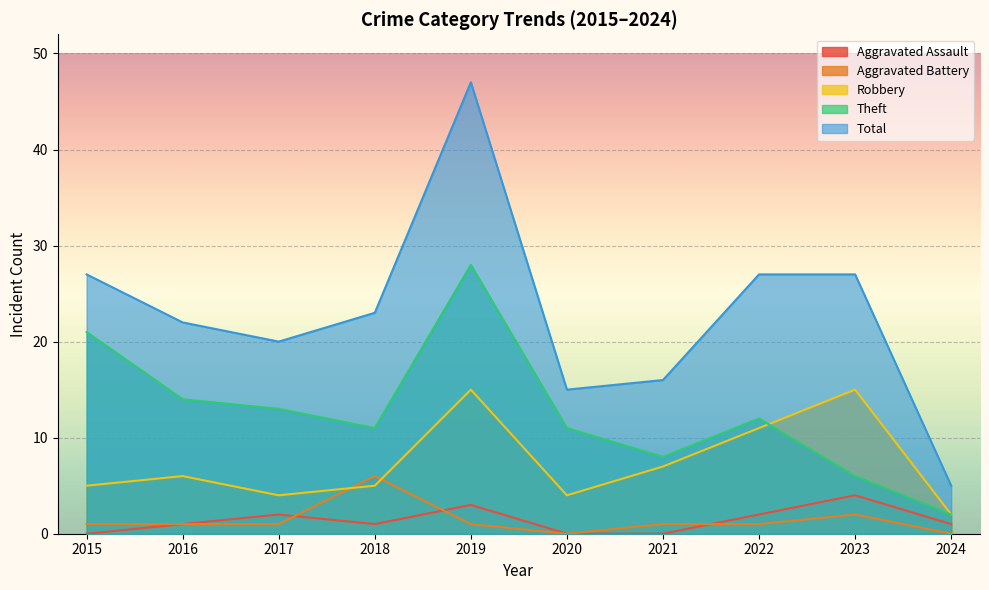

Rank the categories by Theft value from lowest to highest.

2024, 2023, 2021, 2018, 2020, 2022, 2017, 2016, 2015, 2019